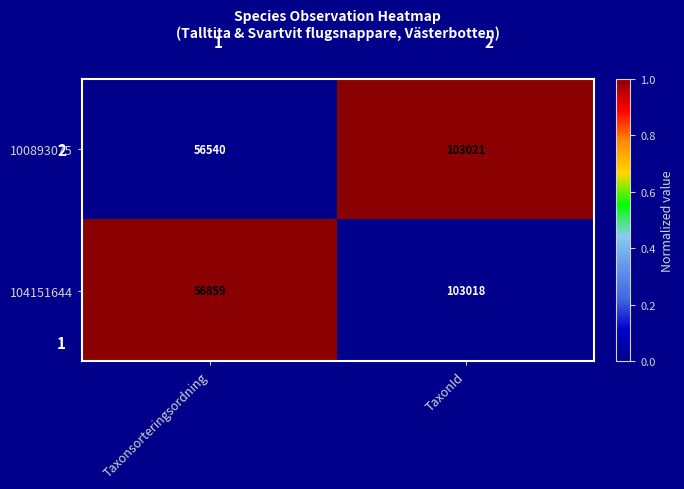

Reading left to right, extract all data points from this chart.

100893075: 56540	103021
104151644: 56859	103018